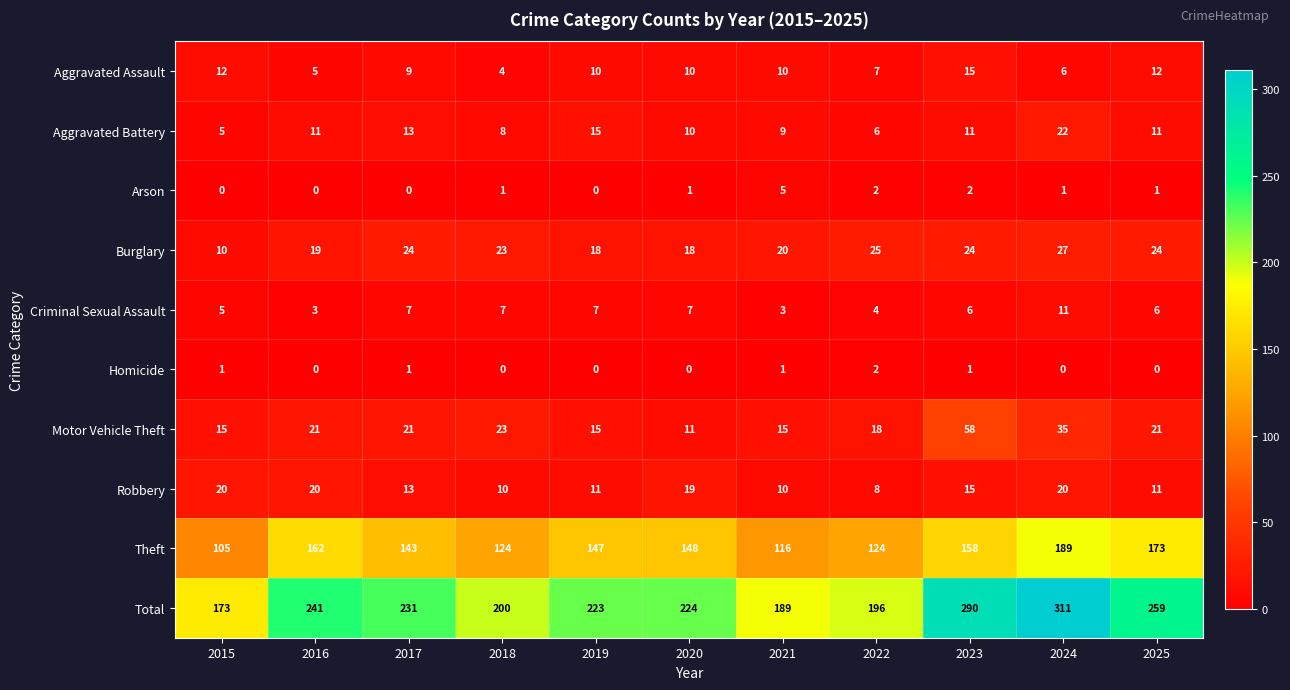

At which category does the chart reach its peak across all series?

2024